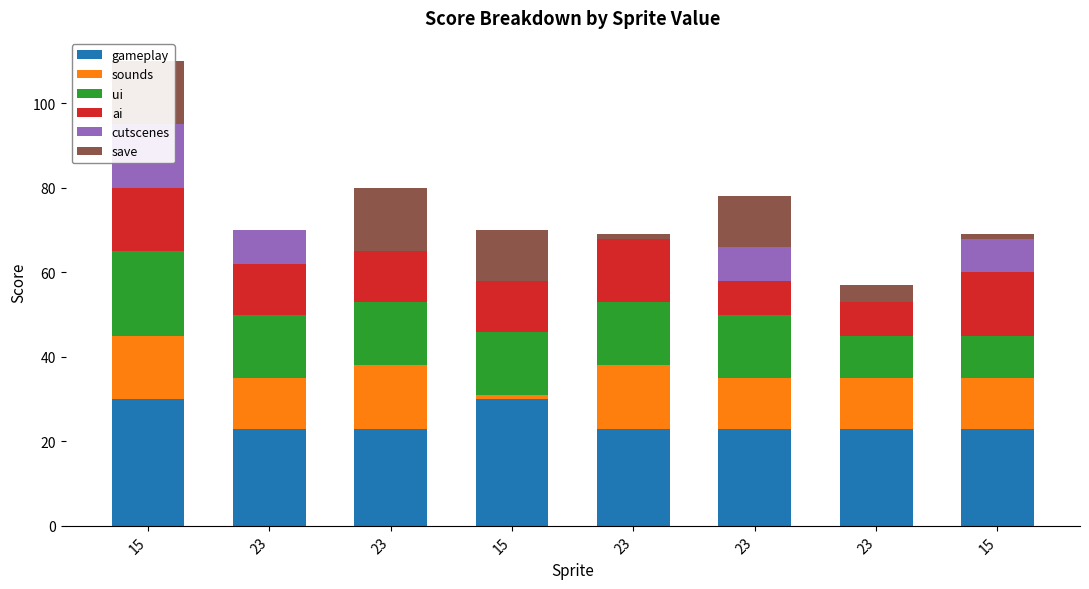

What is the label of the 1st bar from the left?

15